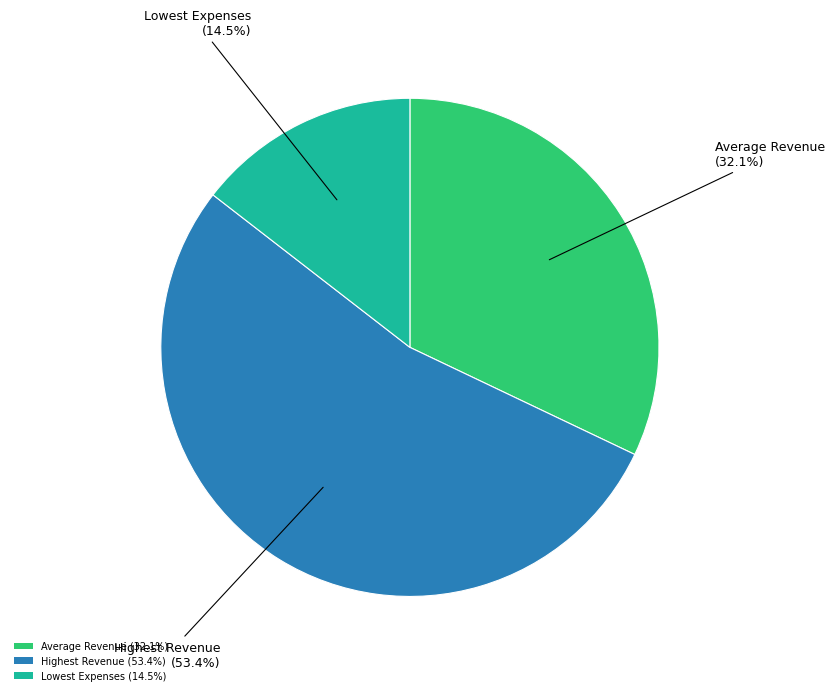

Which slice represents more than half of the pie?

Highest Revenue